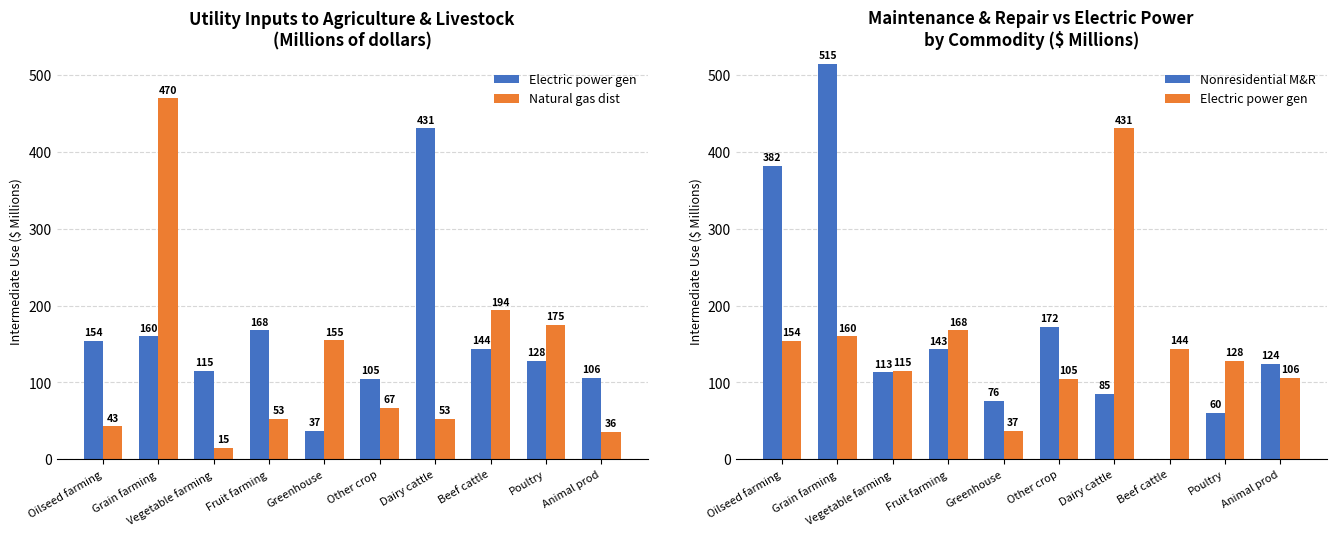

List the labels in order of Electric power gen value, smallest first.

Greenhouse, Other crop, Animal prod, Vegetable farming, Poultry, Beef cattle, Oilseed farming, Grain farming, Fruit farming, Dairy cattle